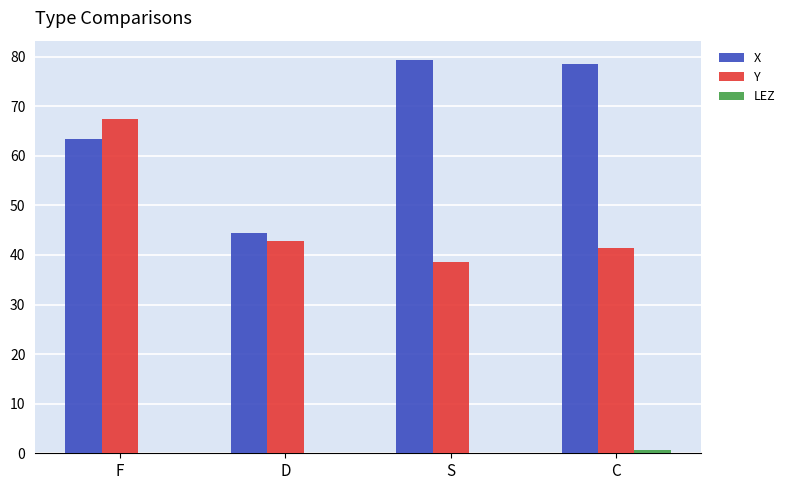

What is the difference between the X values at S and C?

0.8